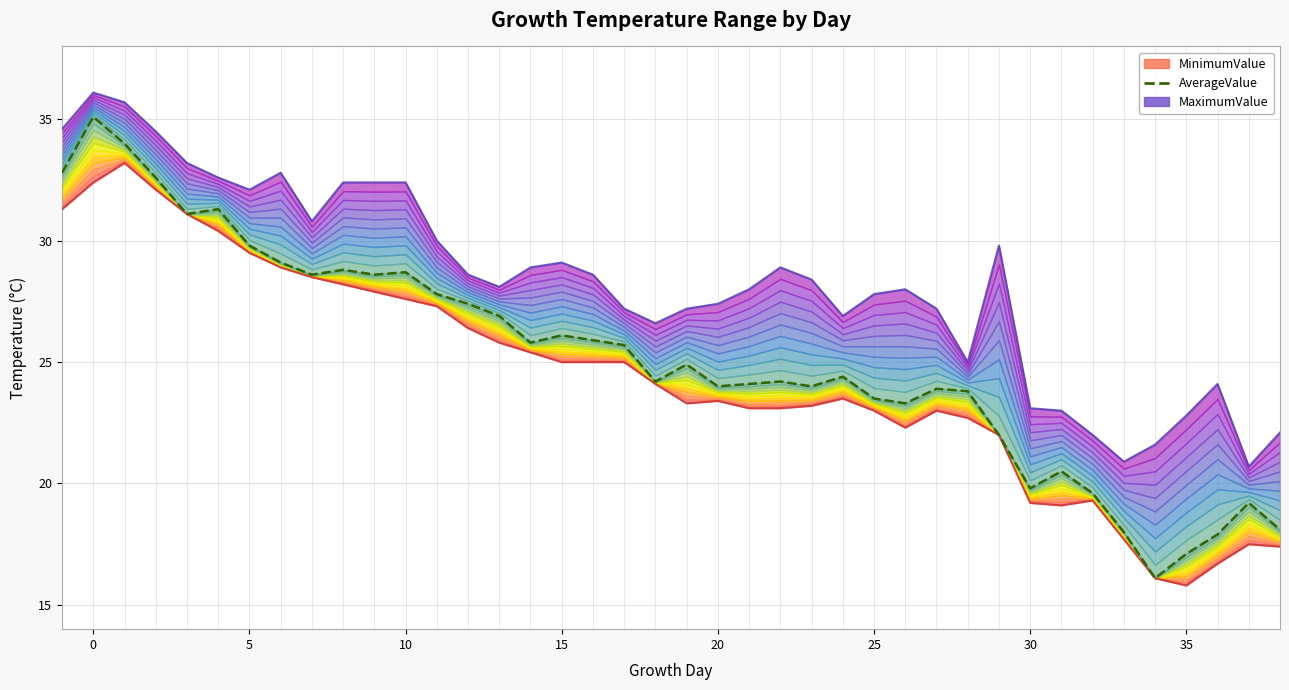

Between 20 and 5, which is larger?

5